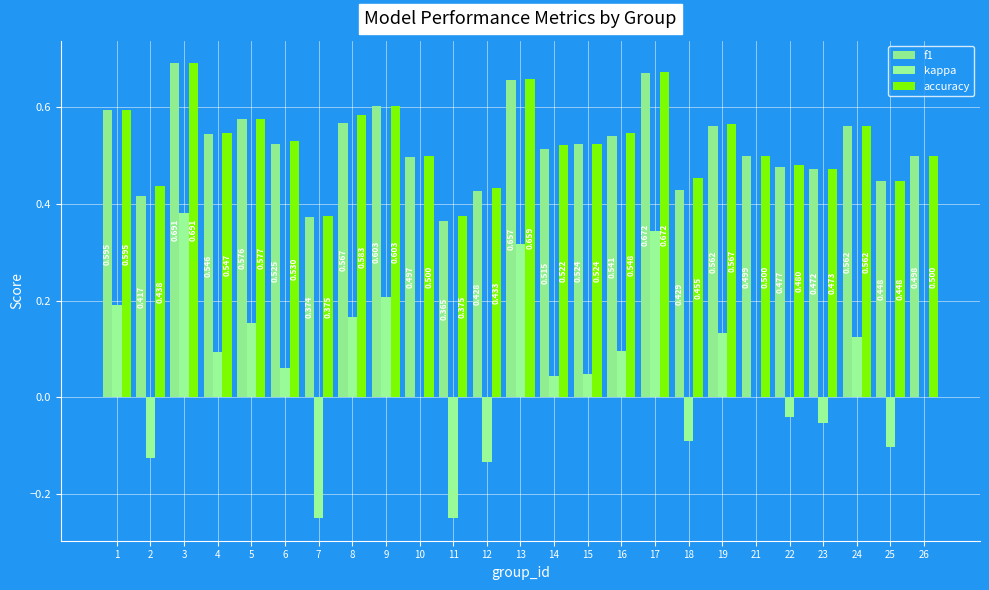

Between 22 and 14, which is larger?

14